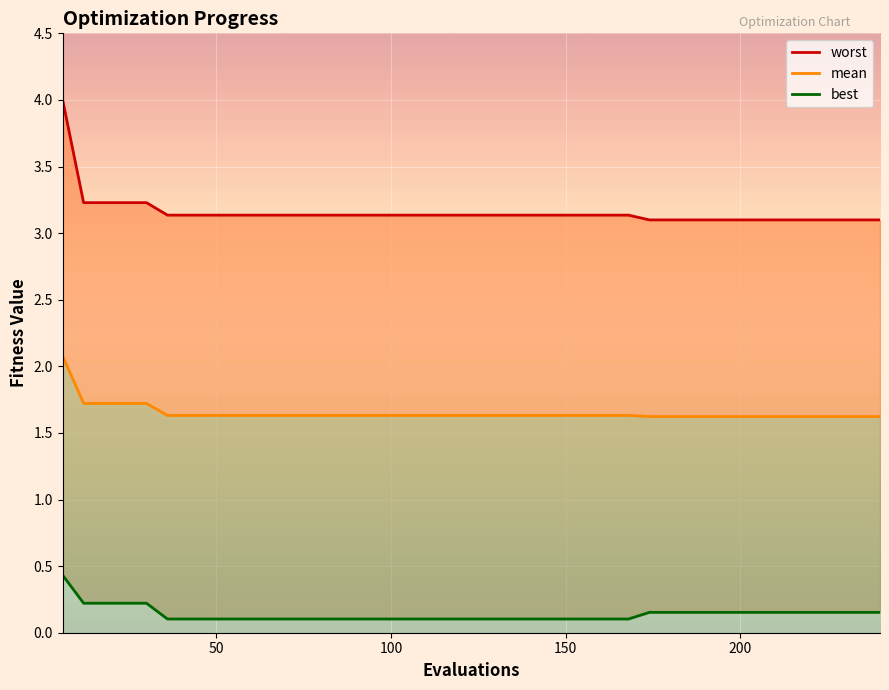

True or false: worst and best cross at least once.

False